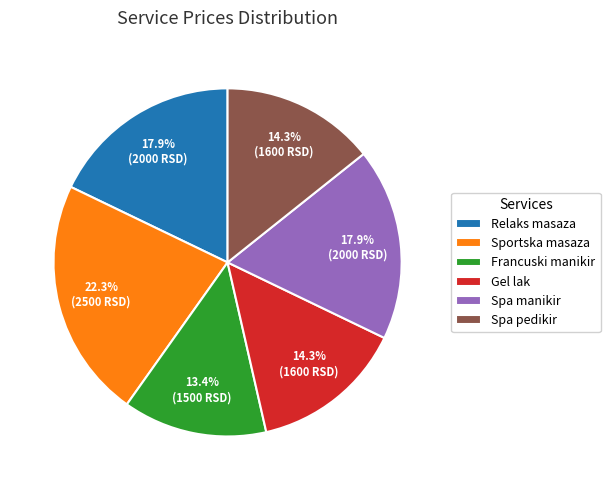

How much of the chart is everything except Spa manikir?

82.1%